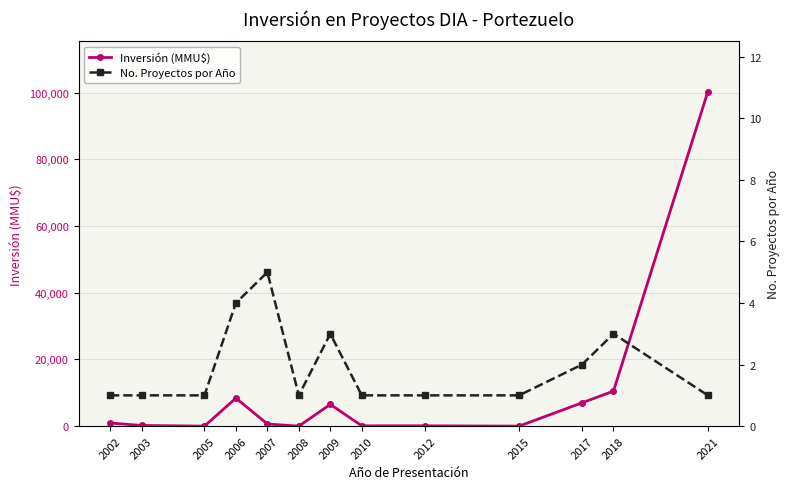

True or false: Inversión (MMU$) has more than 0 interior local peaks.

True